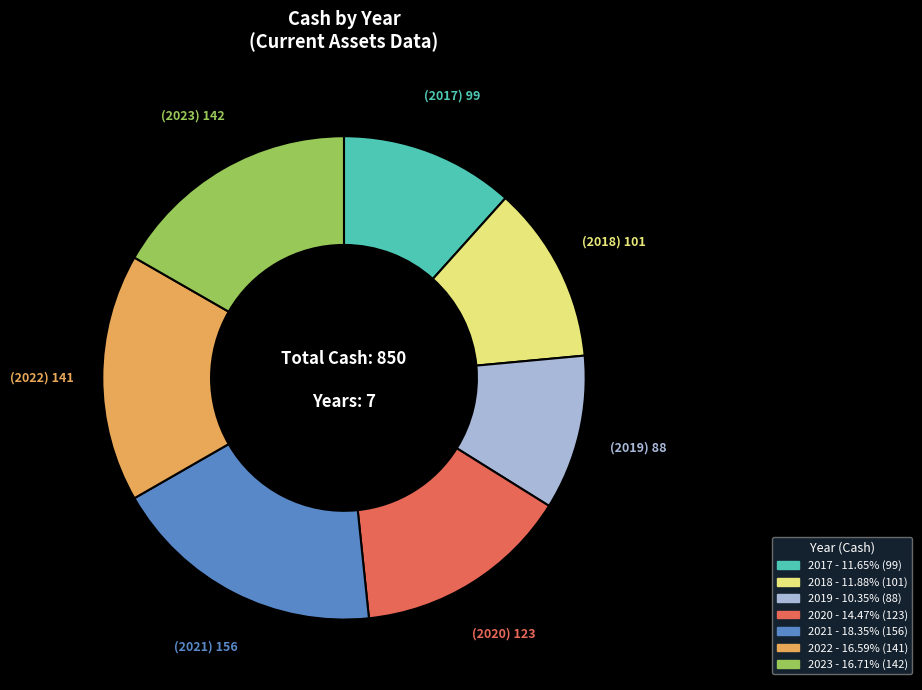

Does 2019 account for over 50% of the chart?

No